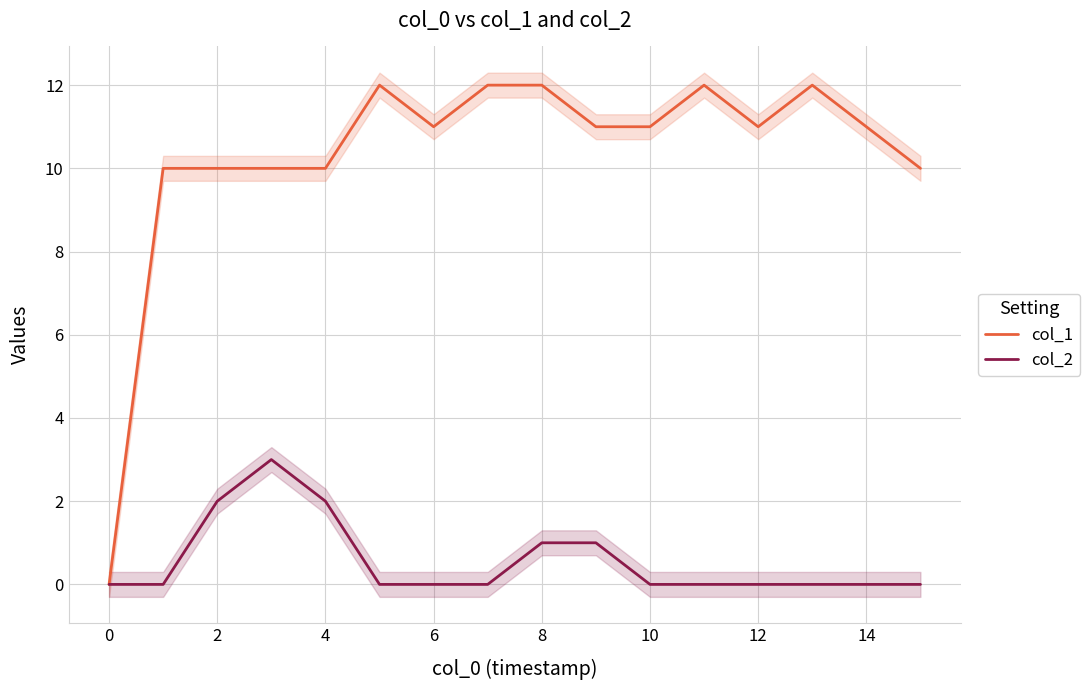

List the series in order of their overall mean, lowest first.

col_2, col_1